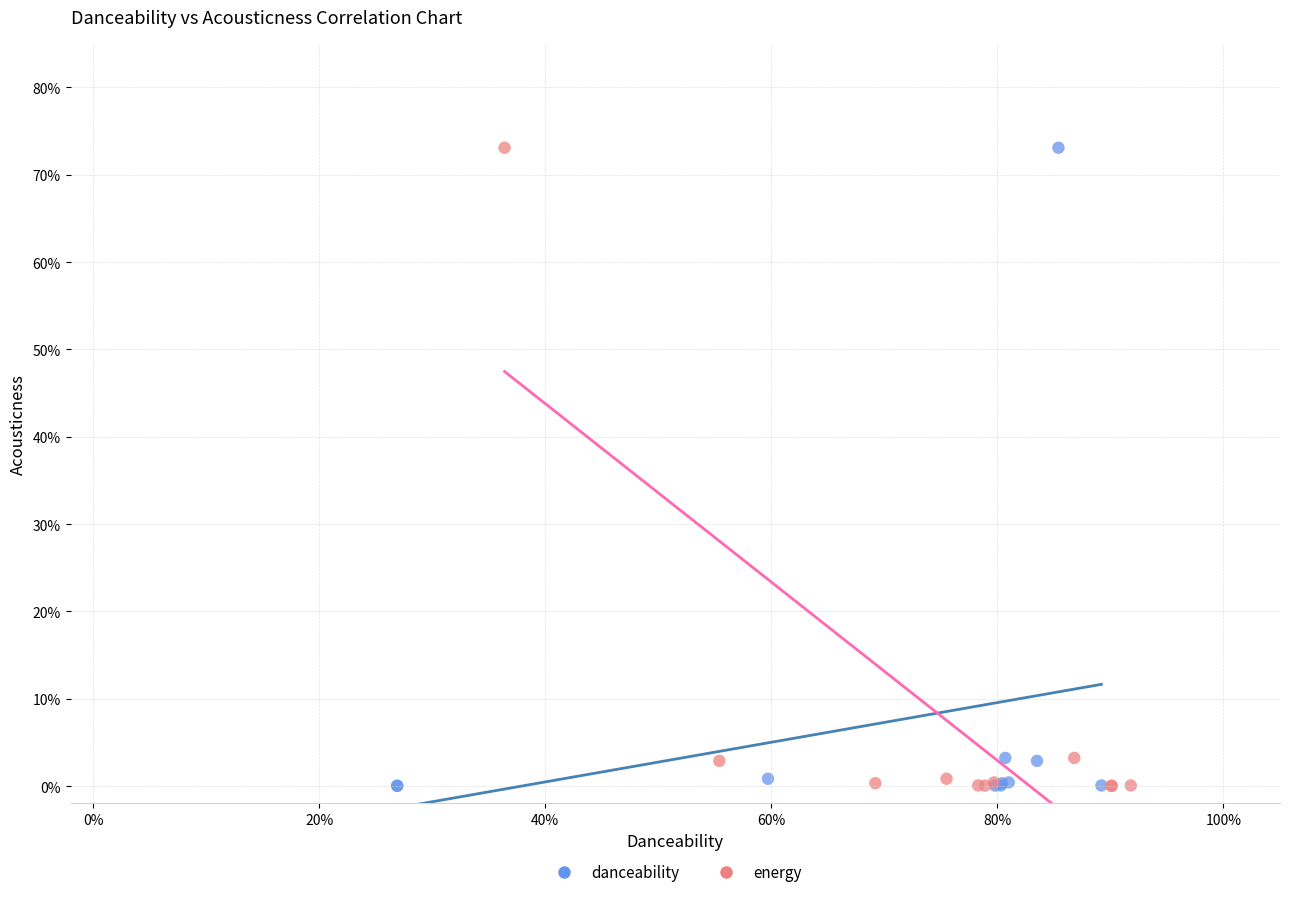

What are all the series names shown in the legend?

danceability, energy